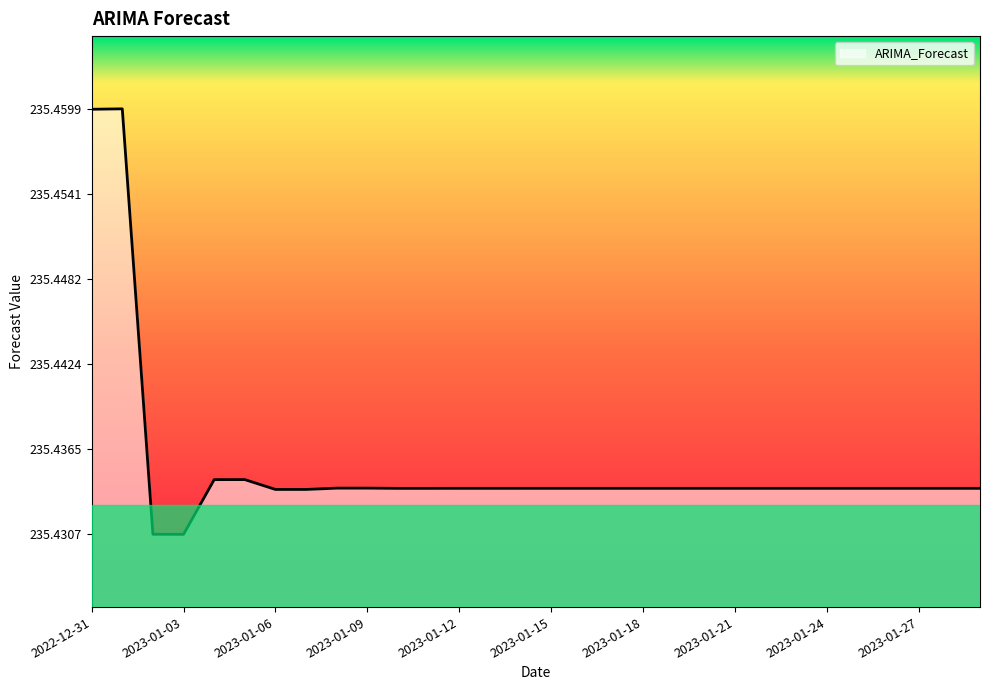

Does the chart have visible grid lines?

No